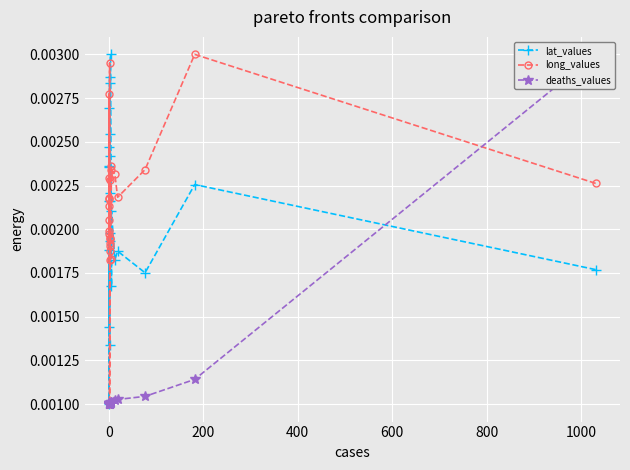

How many times do deaths_values and long_values cross each other?

1